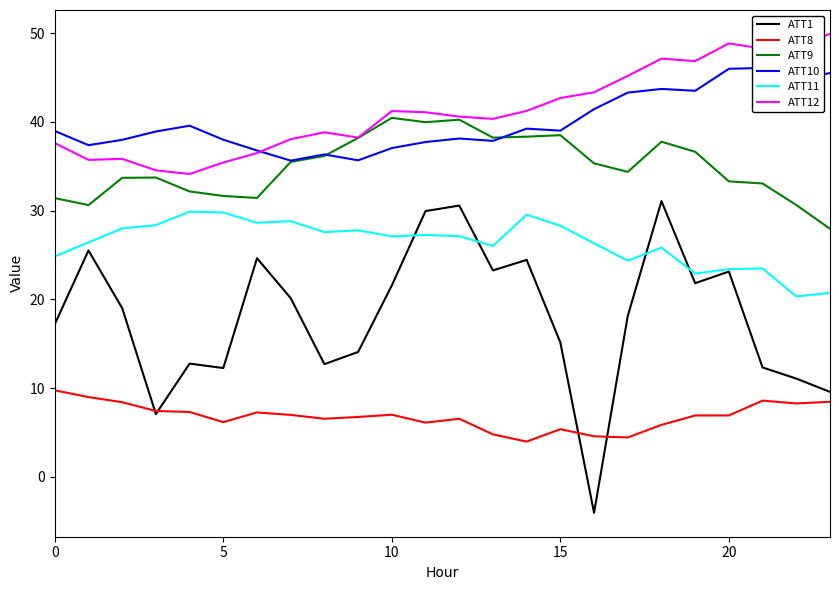

What is the minimum value for ATT12?

34.1